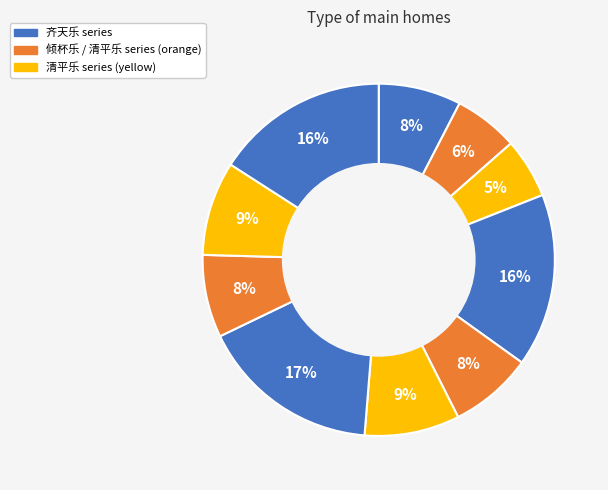

How many segments does this pie chart have?

10